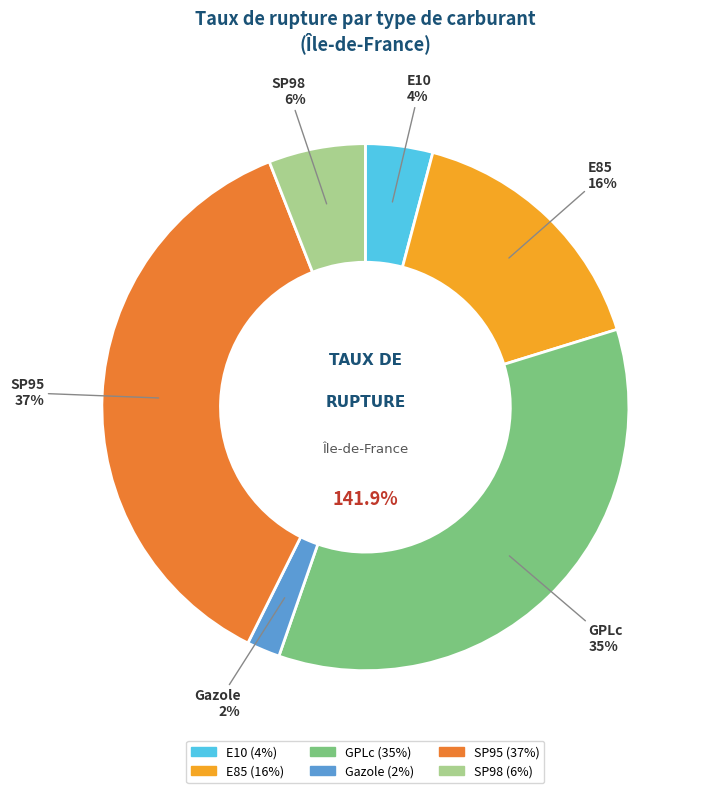

To the nearest percent, what is the difference between the largest and smallest slice percentages?

35%